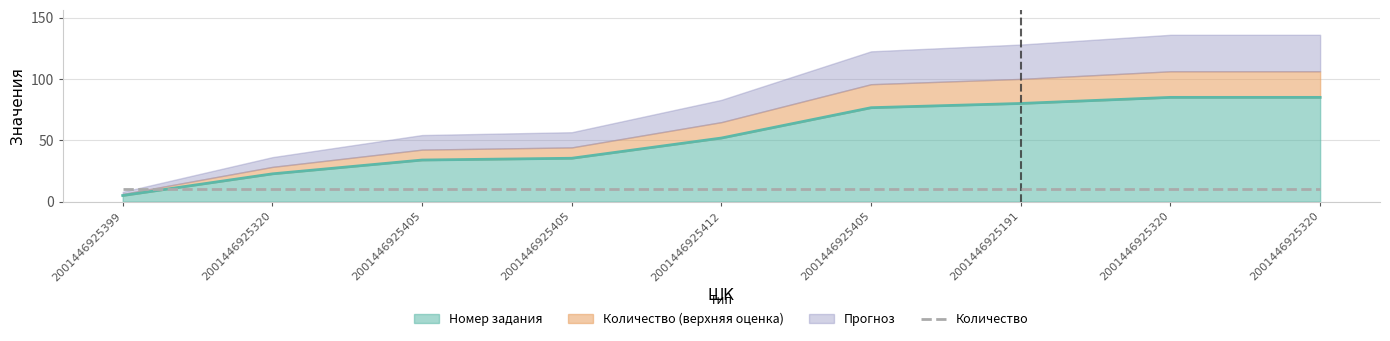

Does the chart have visible grid lines?

Yes